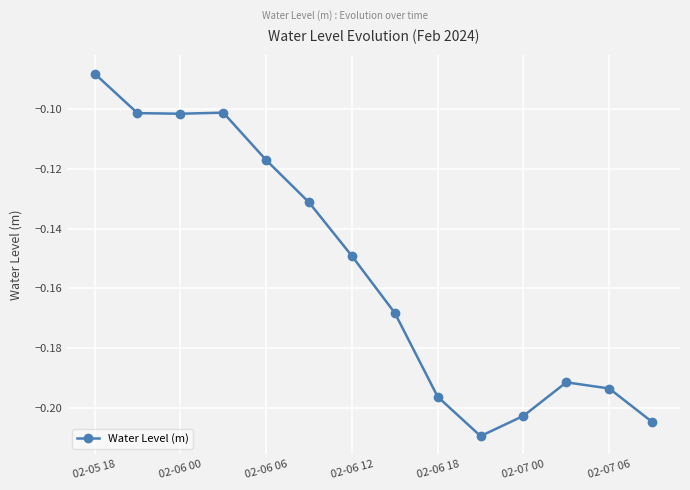

What is the sum of all values?

-2.2